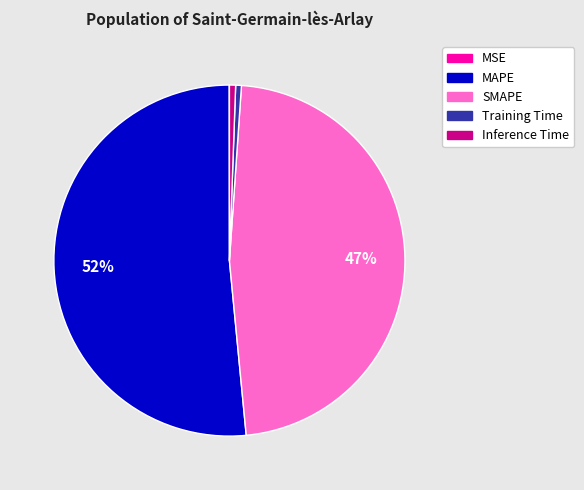

To the nearest percent, what is the combined percentage of Training Time and SMAPE?

48%